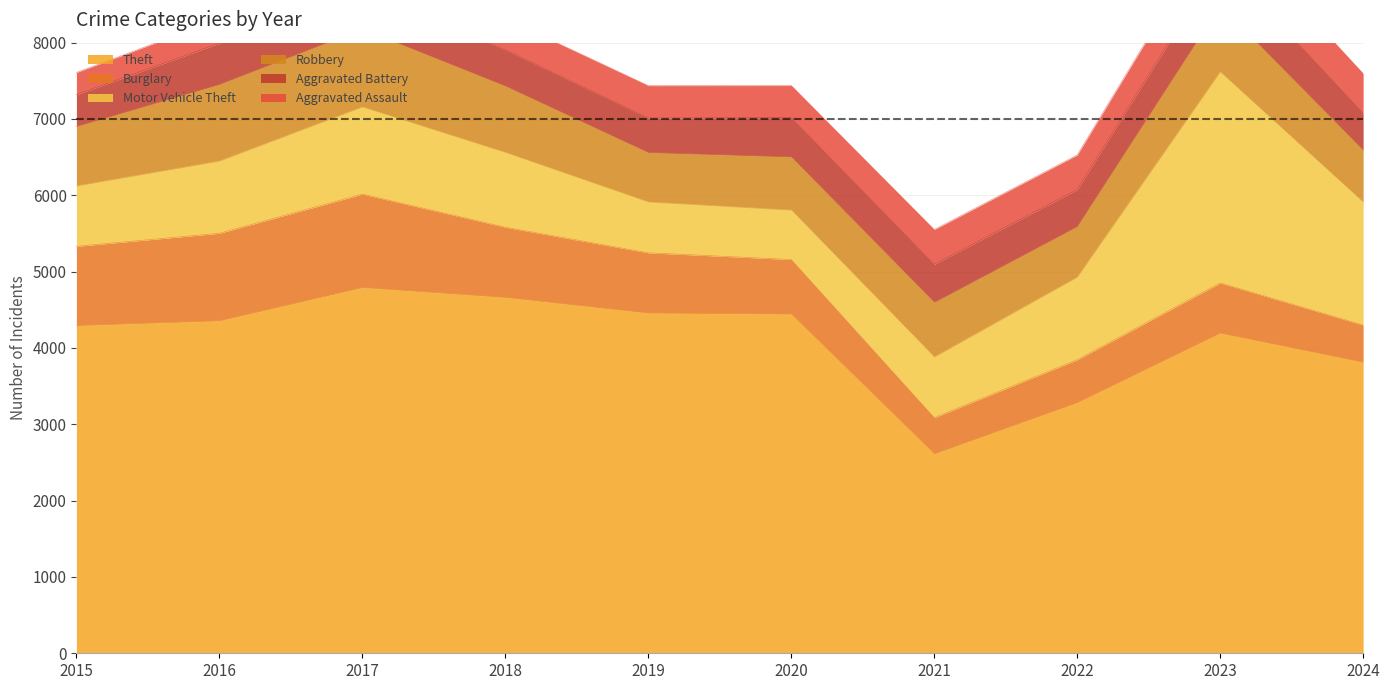

True or false: Theft and Robbery cross at least once.

False